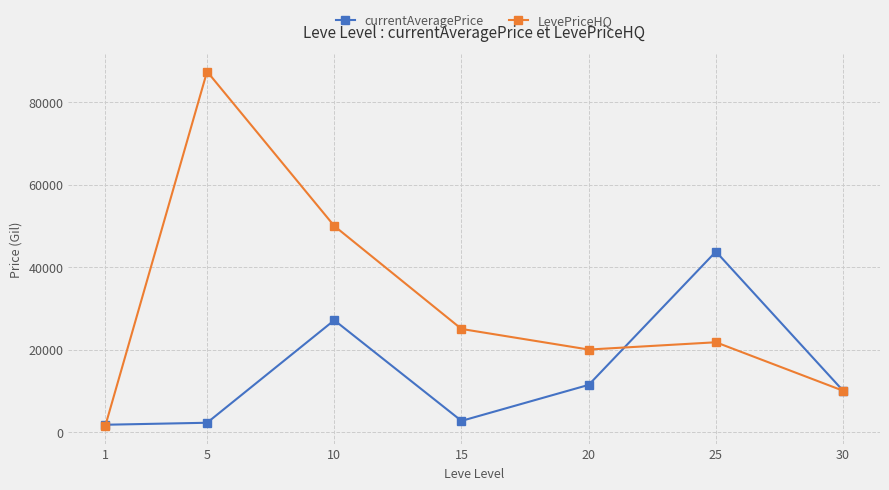

At 25, list the series in order from smallest to largest.

LevePriceHQ, currentAveragePrice